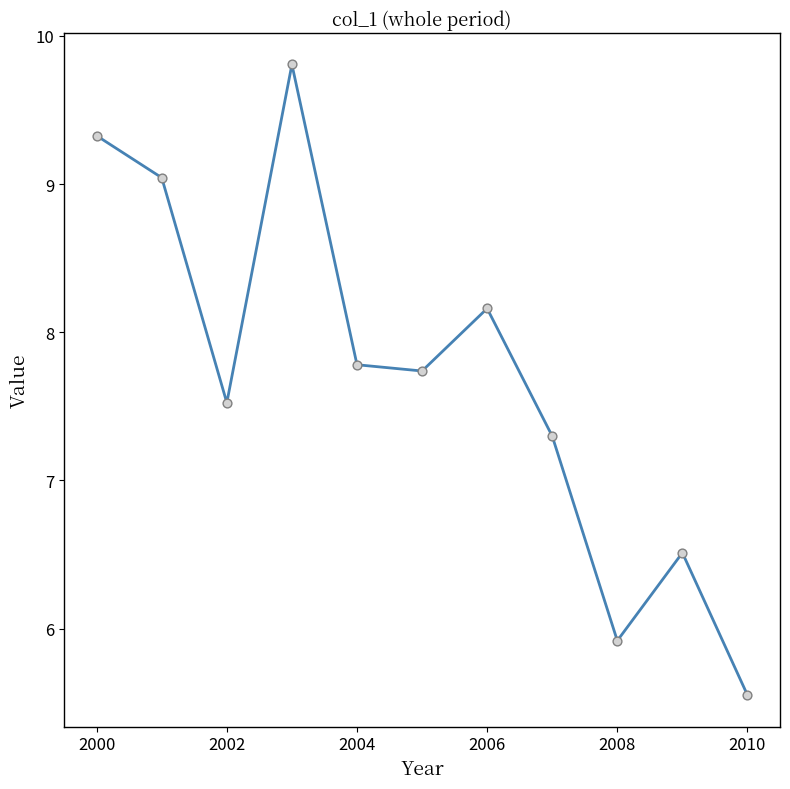

What is the difference between the maximum and minimum values?

4.3